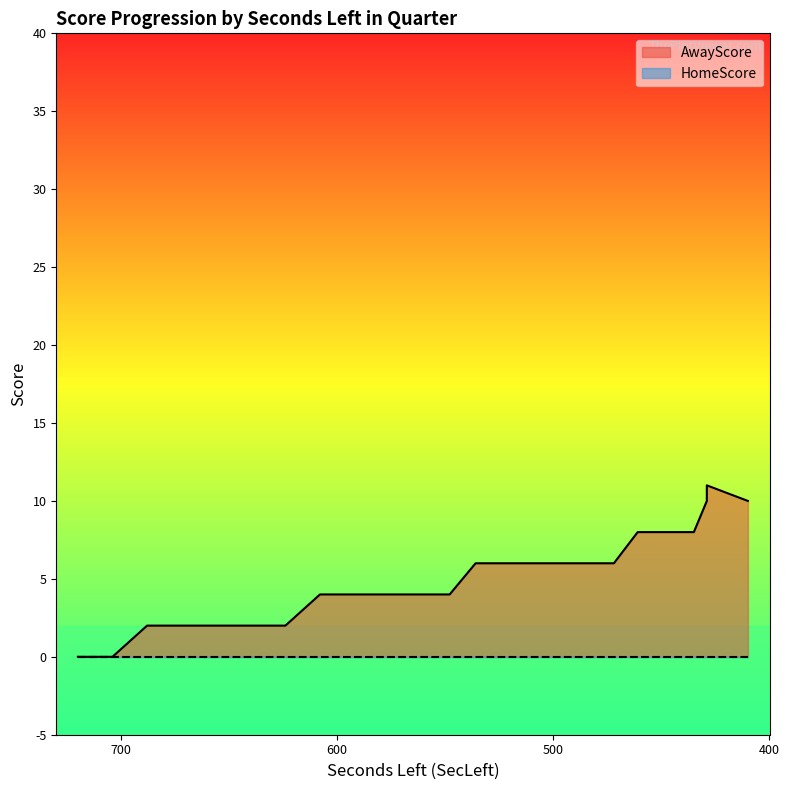

Read the value at 410, to the nearest 10.

10